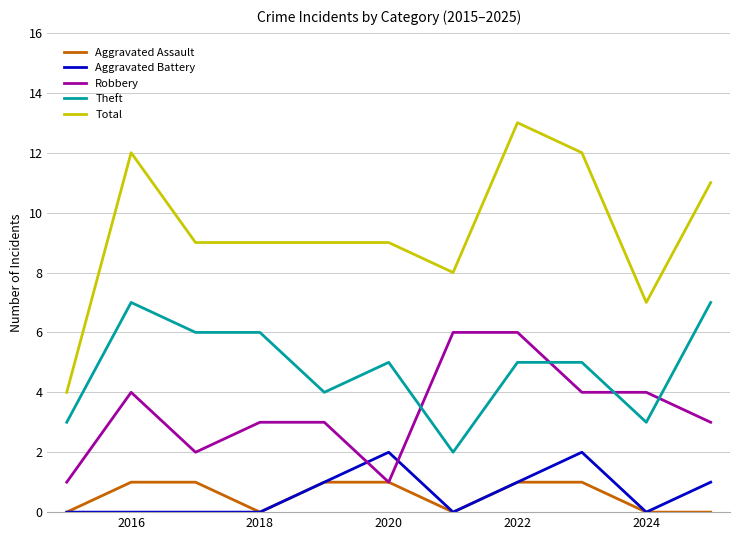

Rank the series by their maximum value, from lowest to highest.

Aggravated Assault, Aggravated Battery, Robbery, Theft, Total